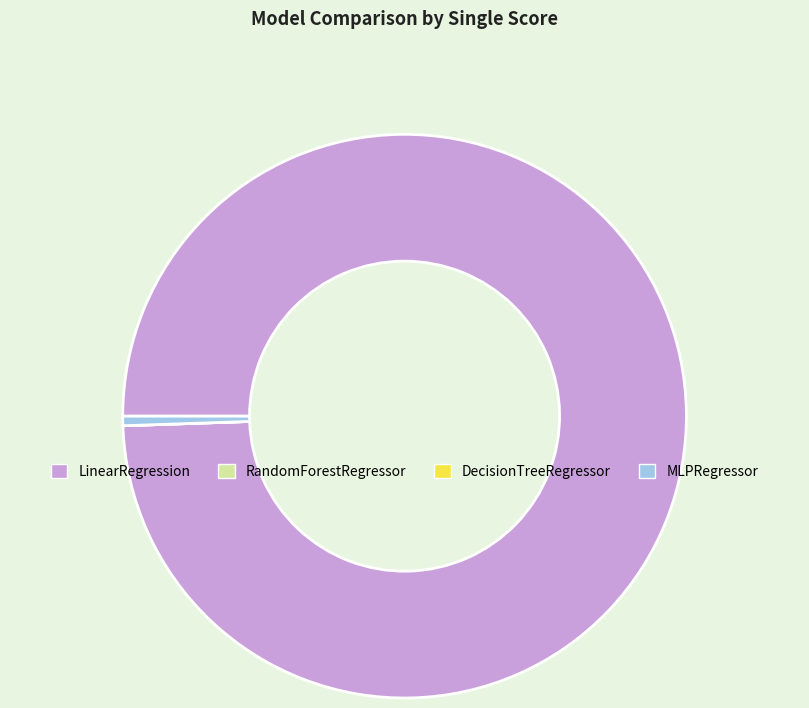

What is the largest slice in the pie chart?

LinearRegression